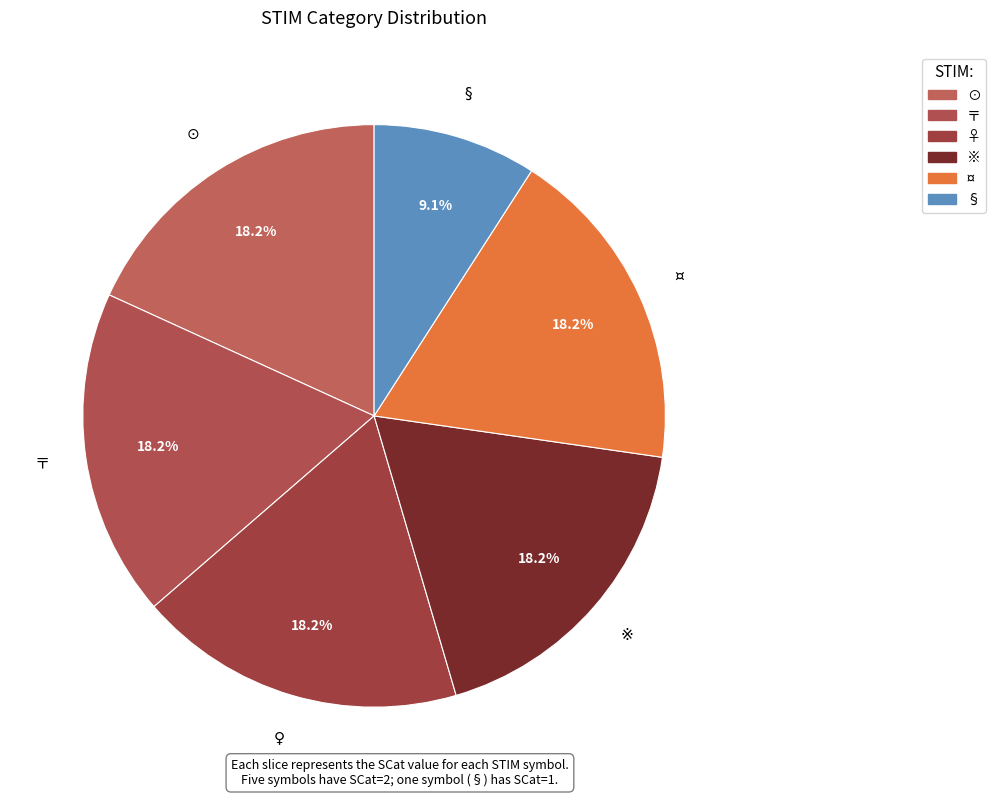

What is the ratio of the value at ♀ to the value at ¤?

1.0